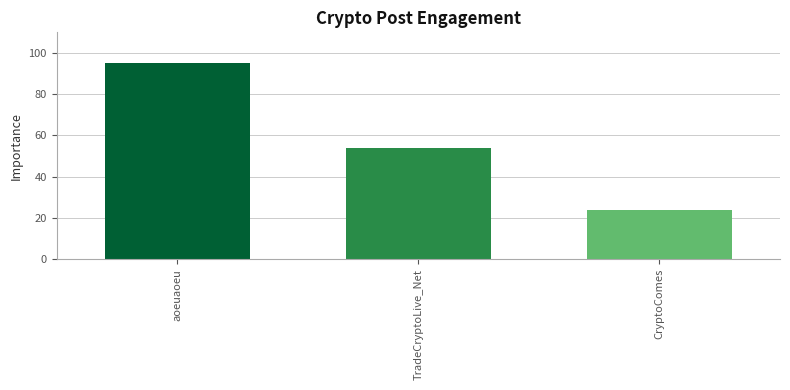

At which label does the data first exceed 54?

aoeuaoeu